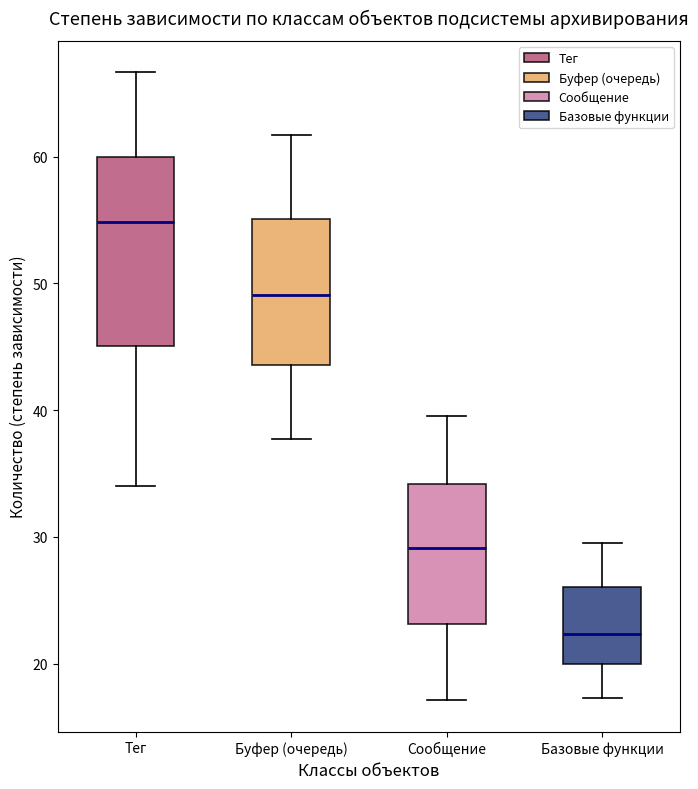

Comparing the boxes themselves (not the whiskers), which one is the tallest?

Тег